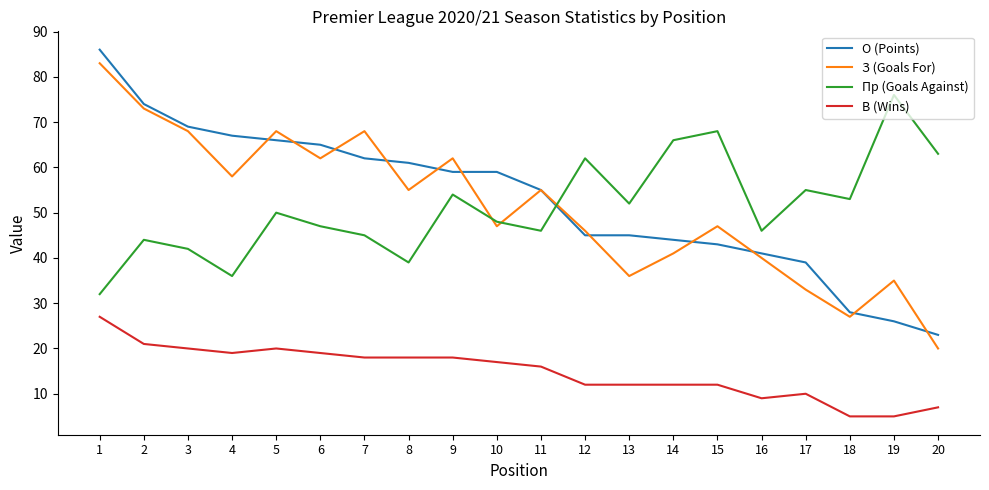

How many lines are shown in the chart?

4